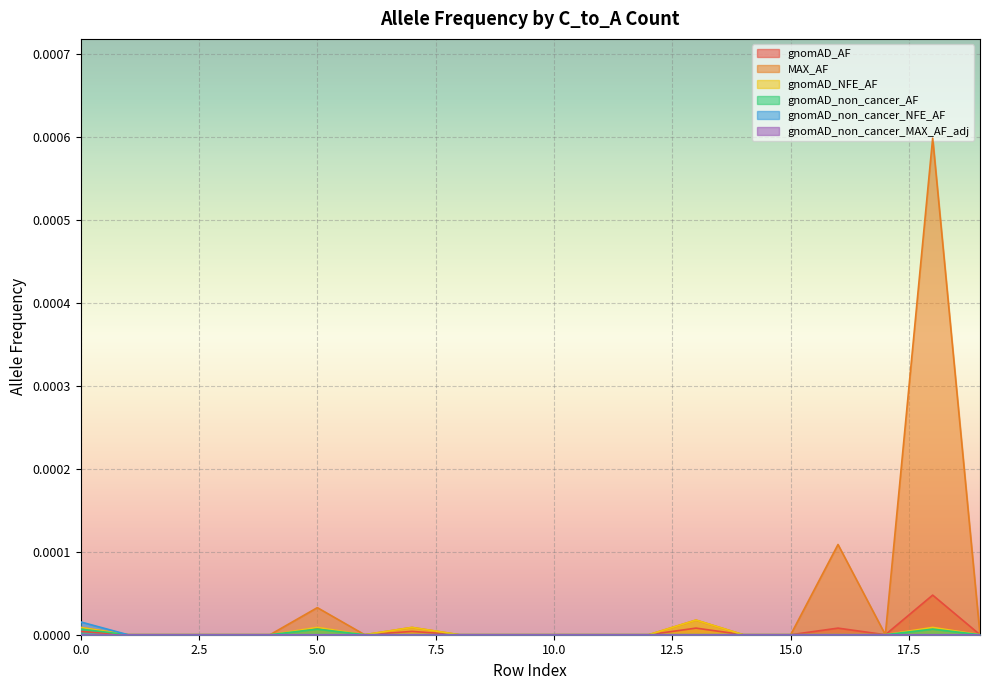

How many lines are shown in the chart?

6